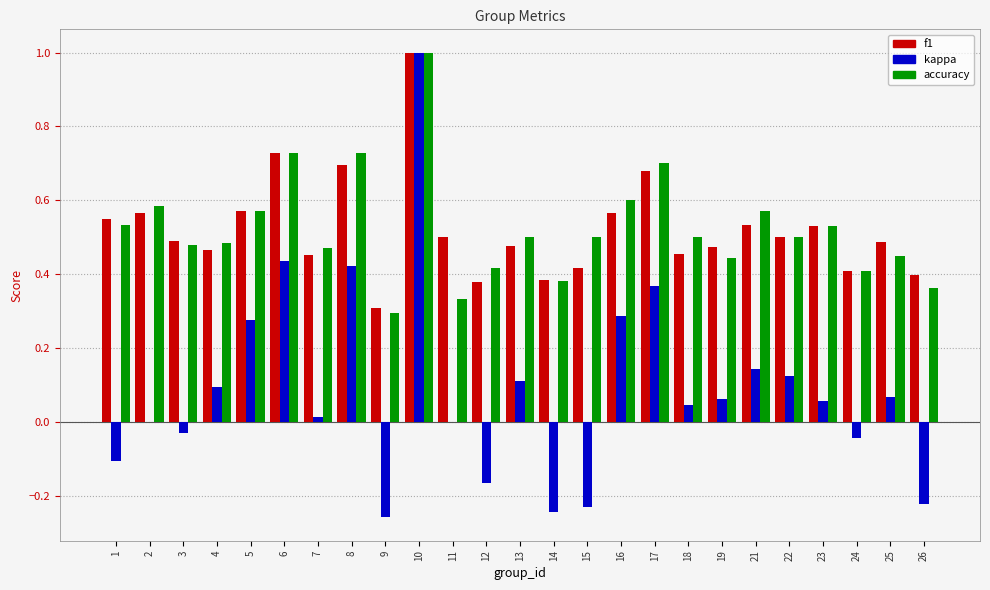

True or false: kappa has a value of 0.5 at 5.

False